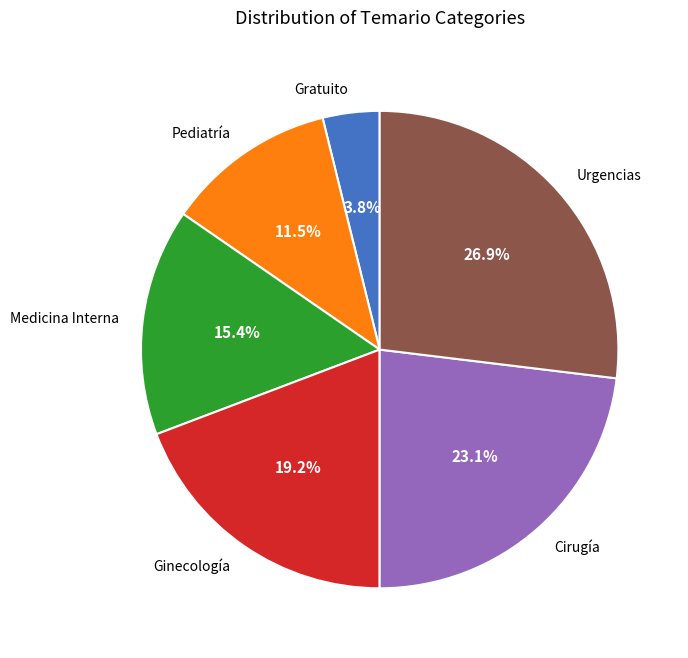

Rank the categories by value from highest to lowest.

Urgencias, Cirugía, Ginecología, Medicina Interna, Pediatría, Gratuito